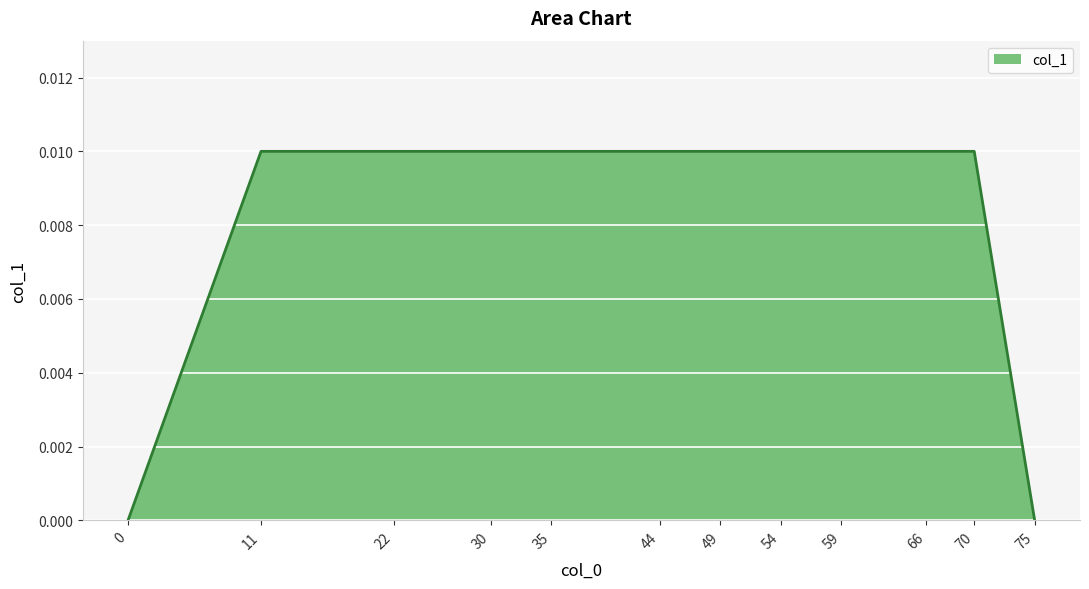

The chart shows a value of 0.0 at 66. True or false?

True